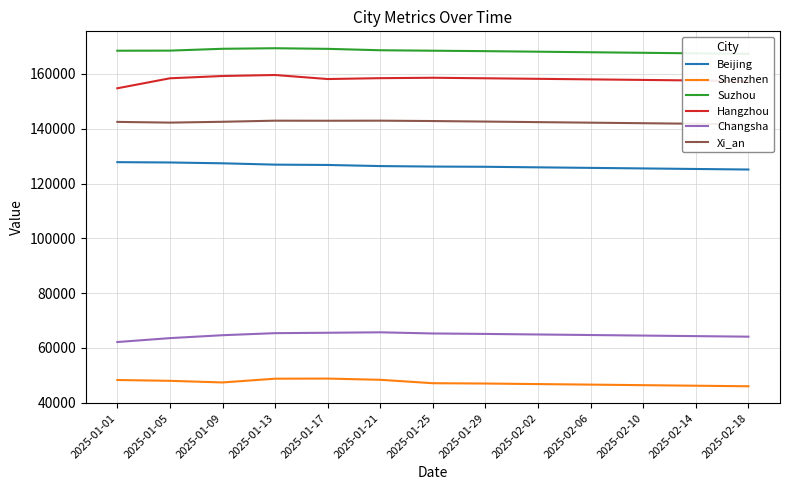

Is it true that Suzhou equals 168493 at 2025-01-05?

True